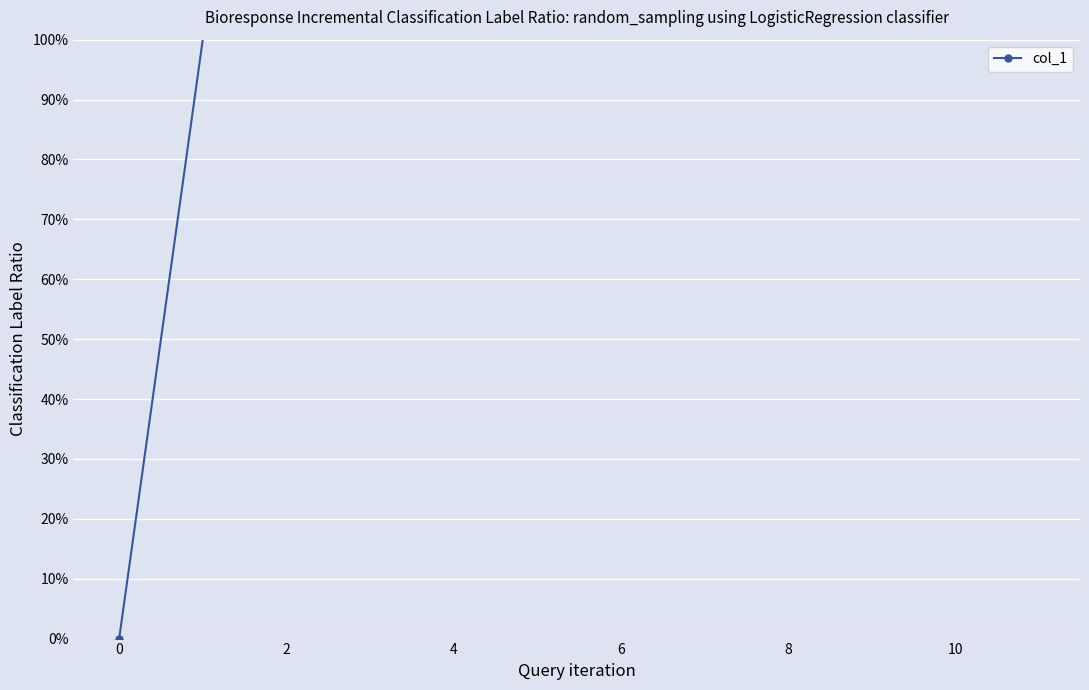

How many series are shown in this chart?

1